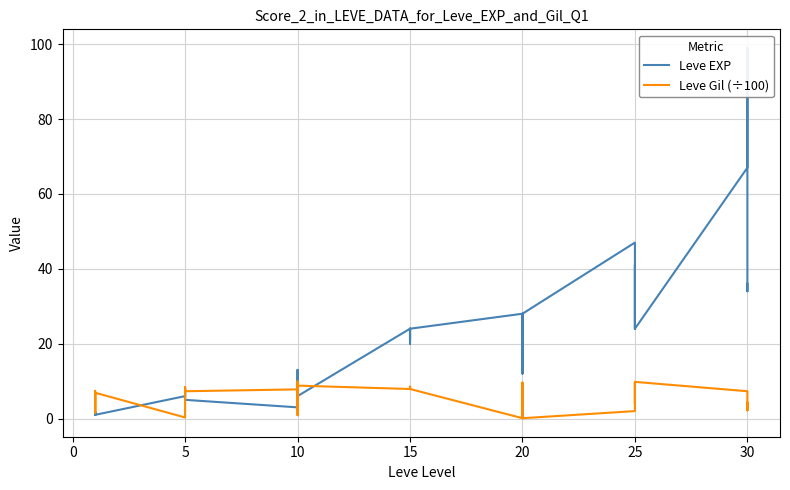

What is the maximum value shown in the chart?

99.0